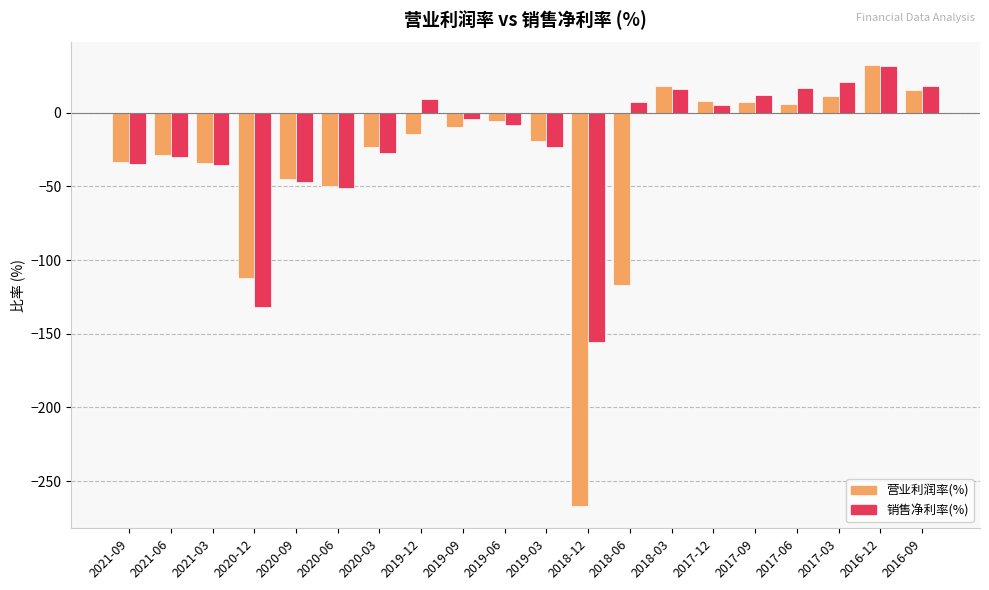

Rank the series at 2018-06 from lowest to highest value.

营业利润率(%), 销售净利率(%)